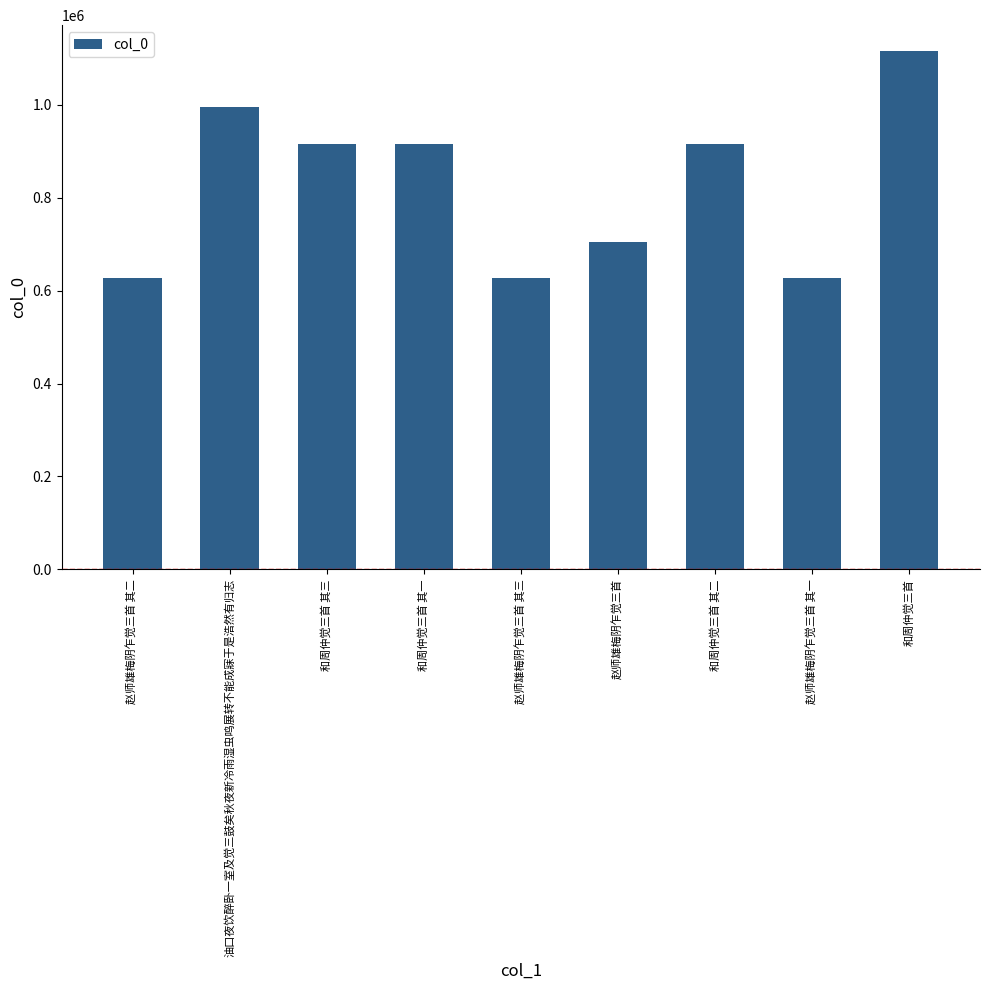

How many data points does each series have?

9